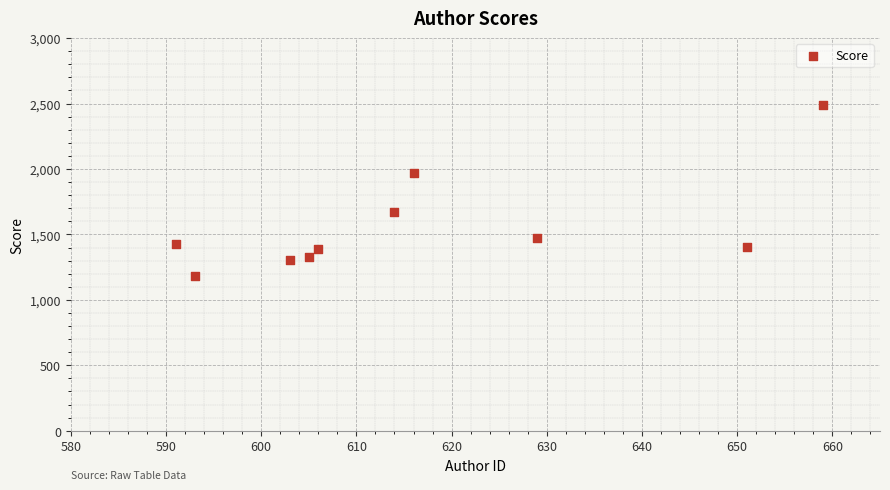

What is the range of X values (max minus min)?

68.0